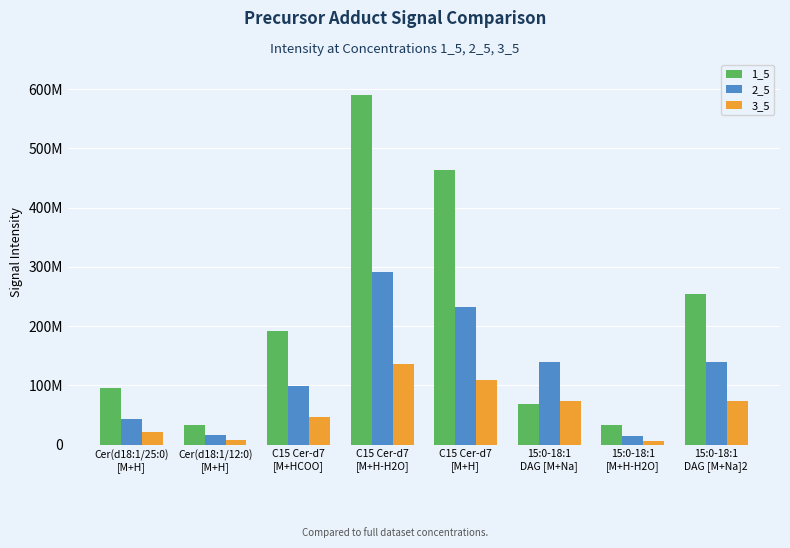

What are all the series names shown in the legend?

1_5, 2_5, 3_5